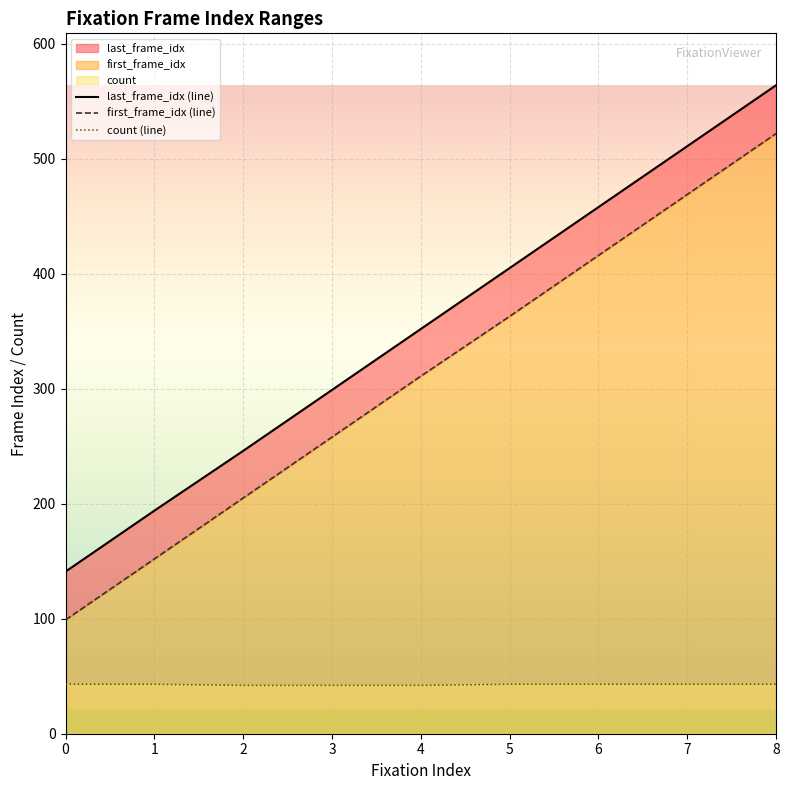

True or false: first_frame_idx (line) and count (line) intersect in this chart.

False